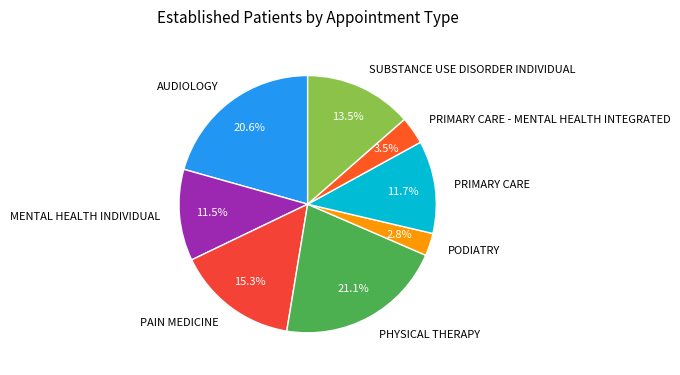

Which slice is the smallest?

PODIATRY